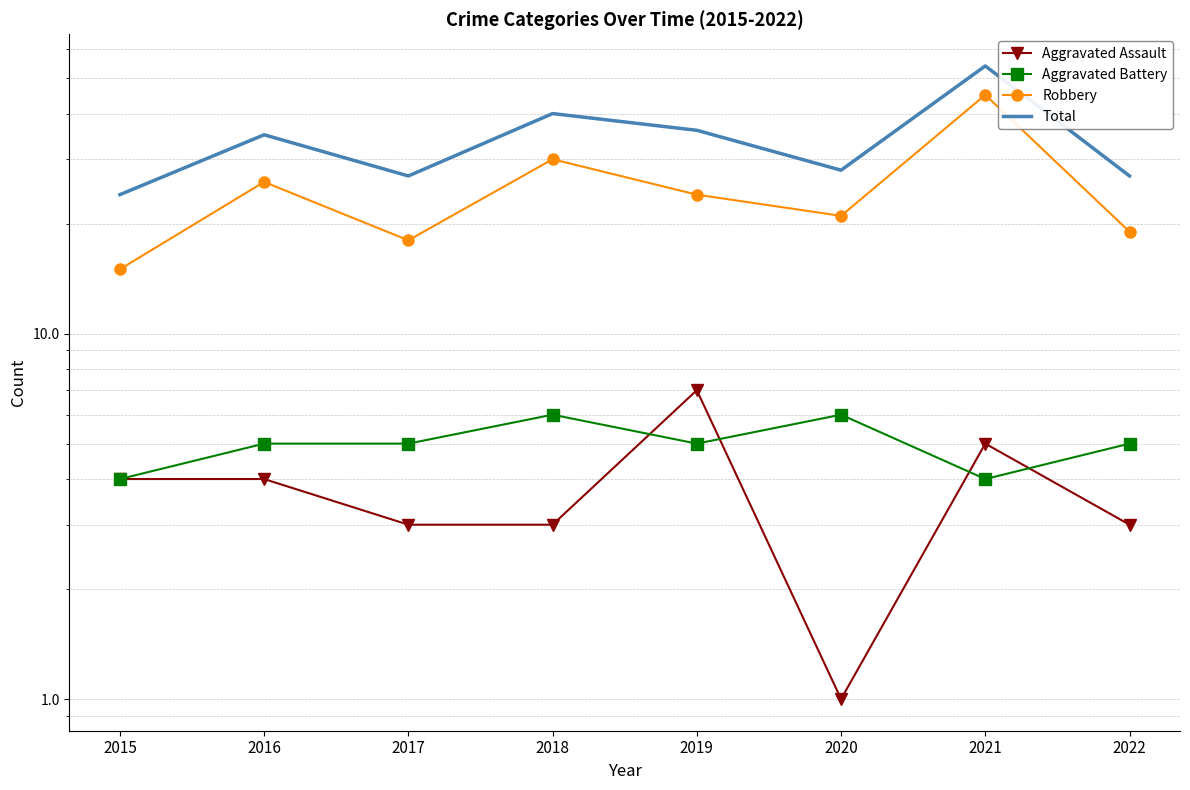

Rank the categories by Robbery value from lowest to highest.

2015, 2017, 2022, 2020, 2019, 2016, 2018, 2021